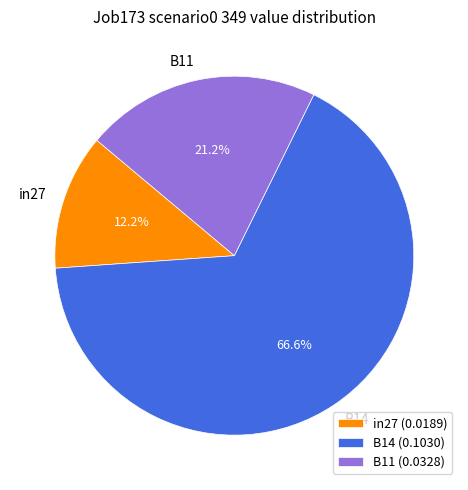

The B14 slice represents 67% of the pie. True or false?

True